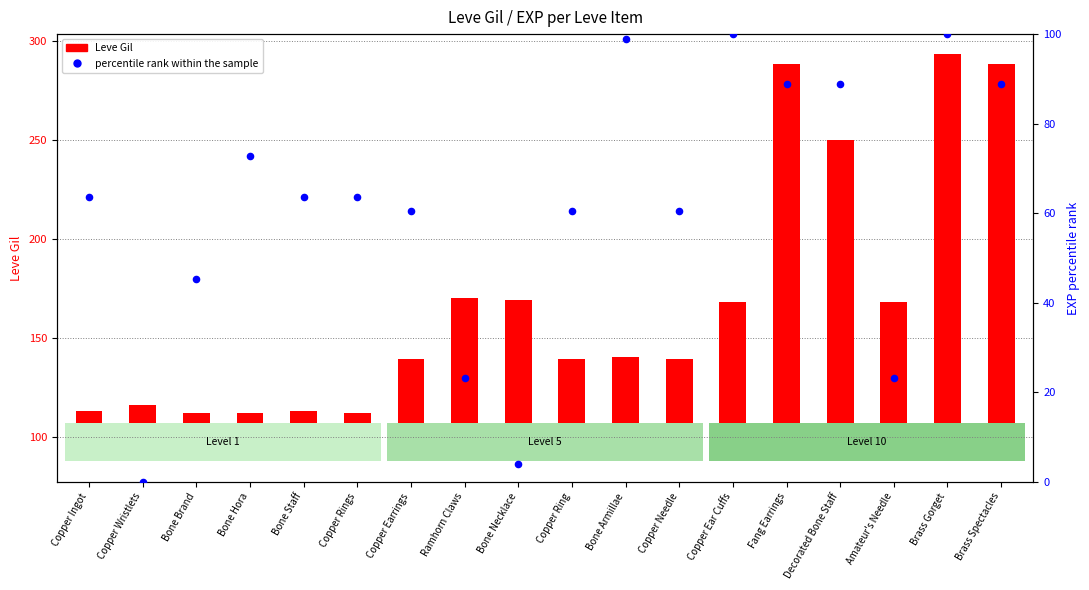

Approximately how many times larger is the value at Fang Earrings compared to Copper Rings?

1.4